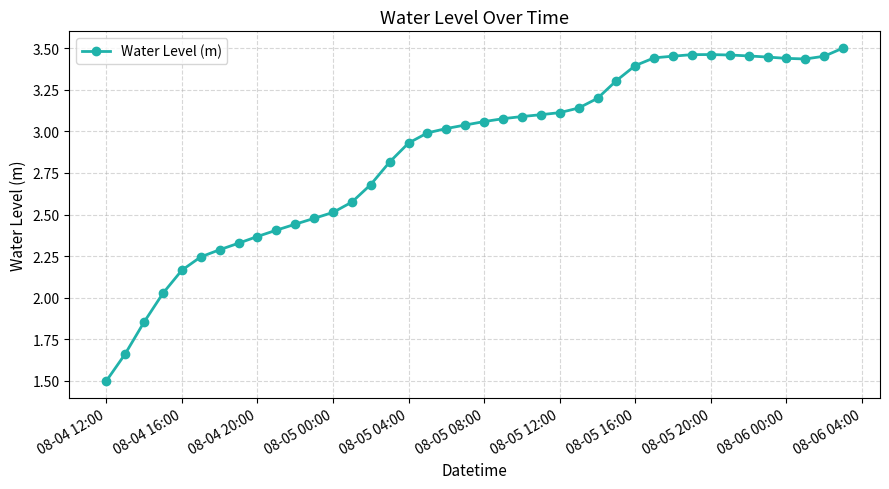

What is the sum of all values?

114.8